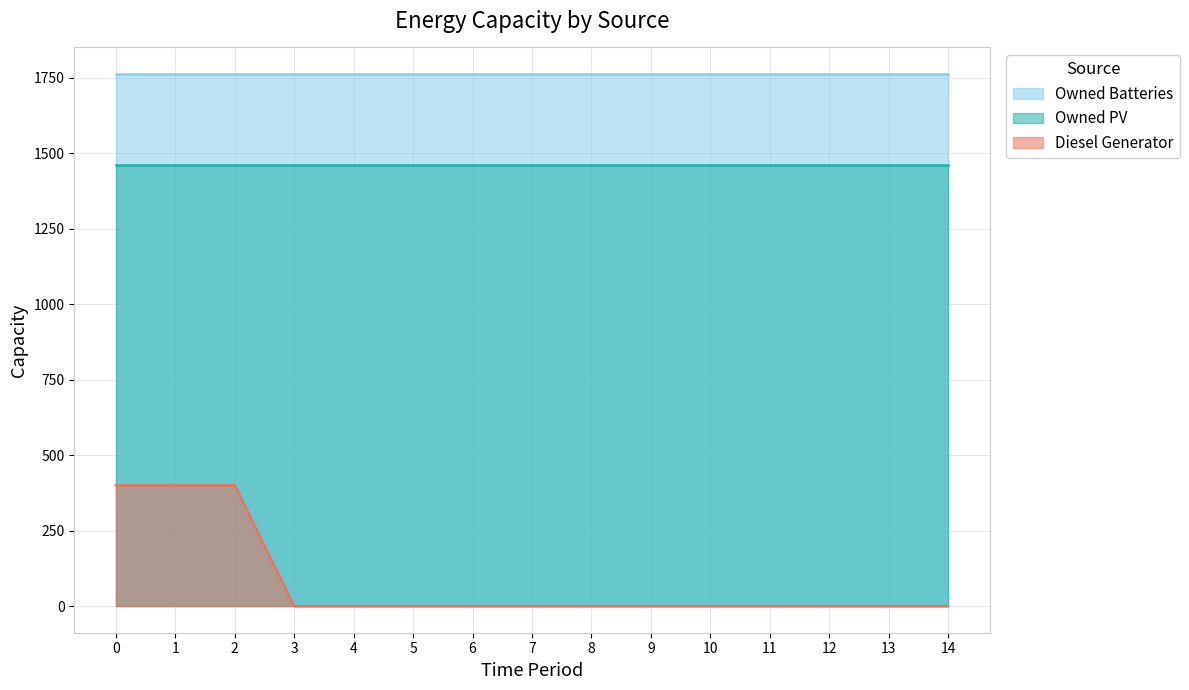

Between 13 and 4, which is larger?

13